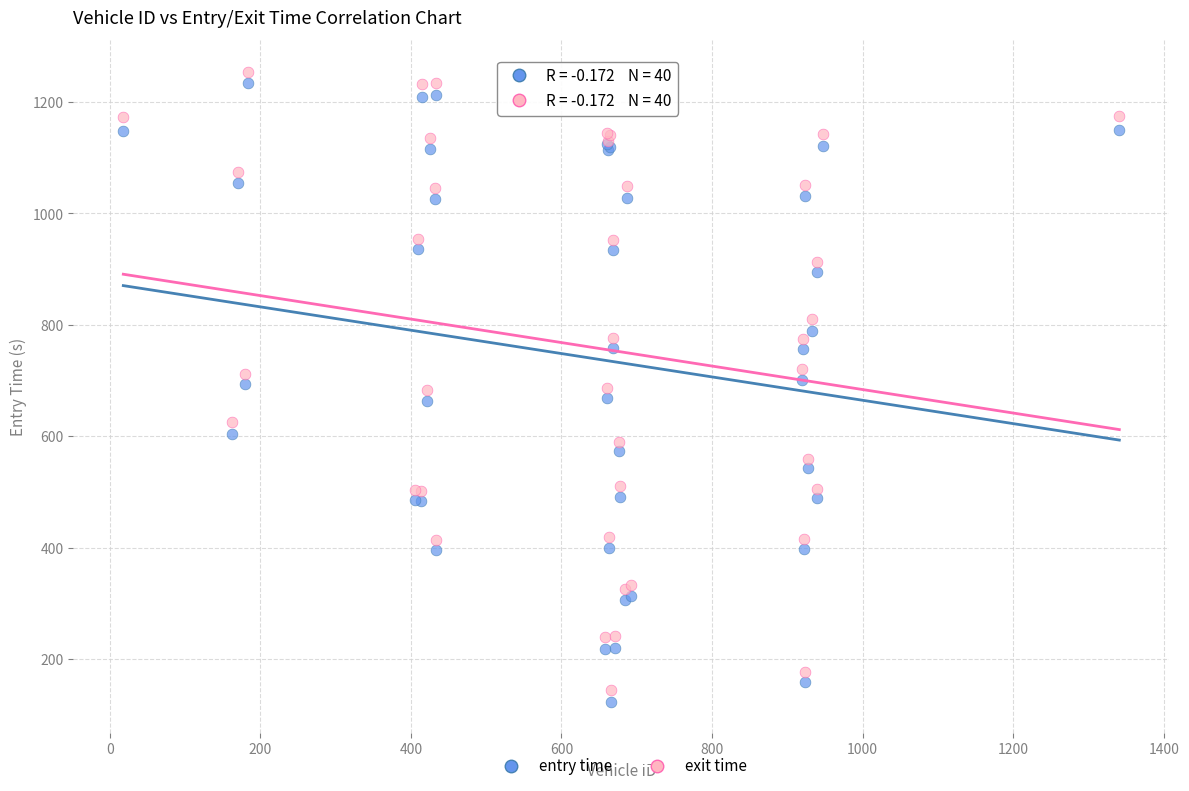

What is the X range (max minus min) for the scatter plot?

1323.0